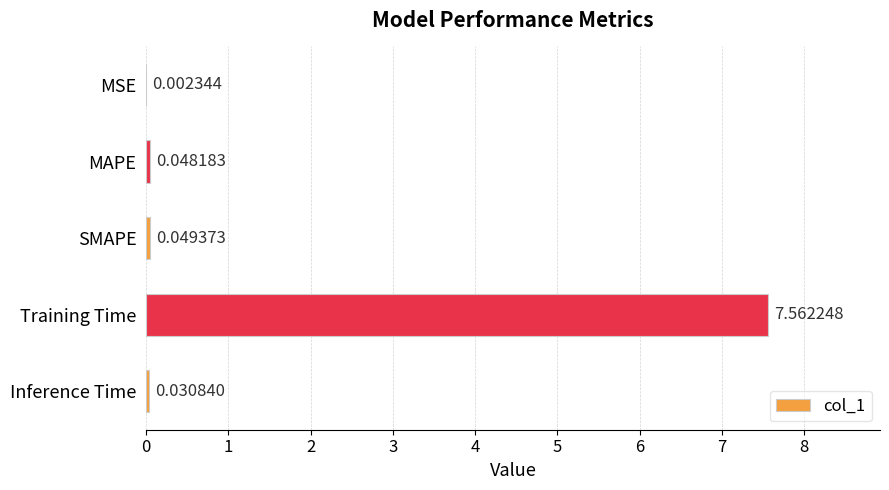

Which category has the highest value across all series?

Training Time